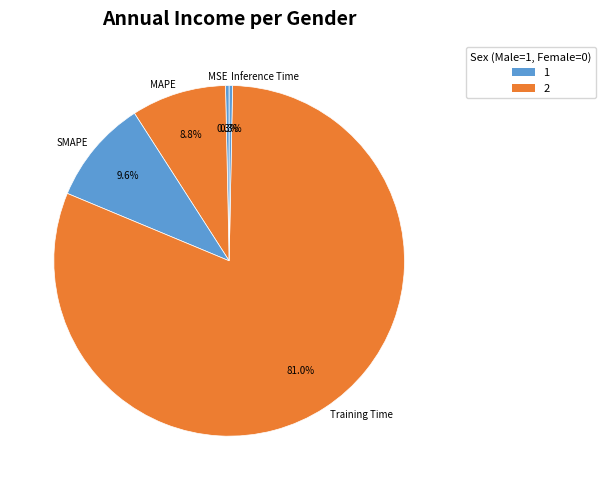

What is the largest slice in the pie chart?

Training Time